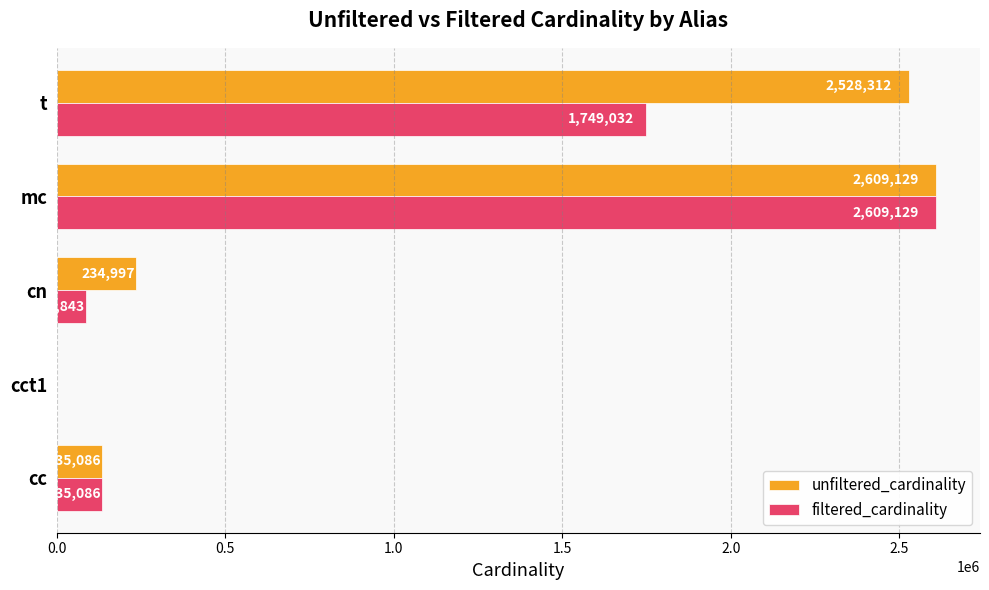

What is the sum of all unfiltered_cardinality values?

5507528